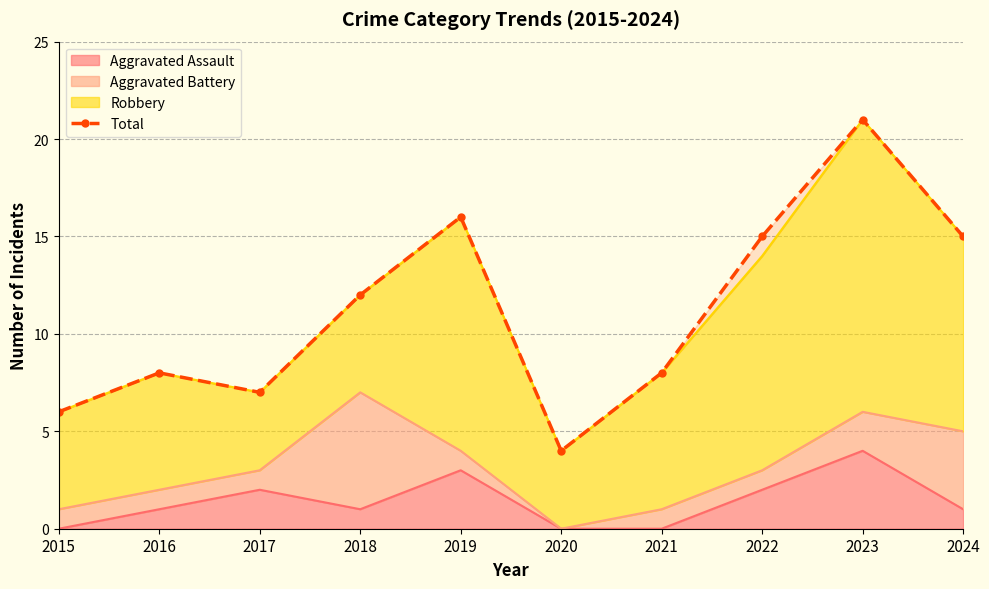

At which category does the data reach its first local valley?

2017